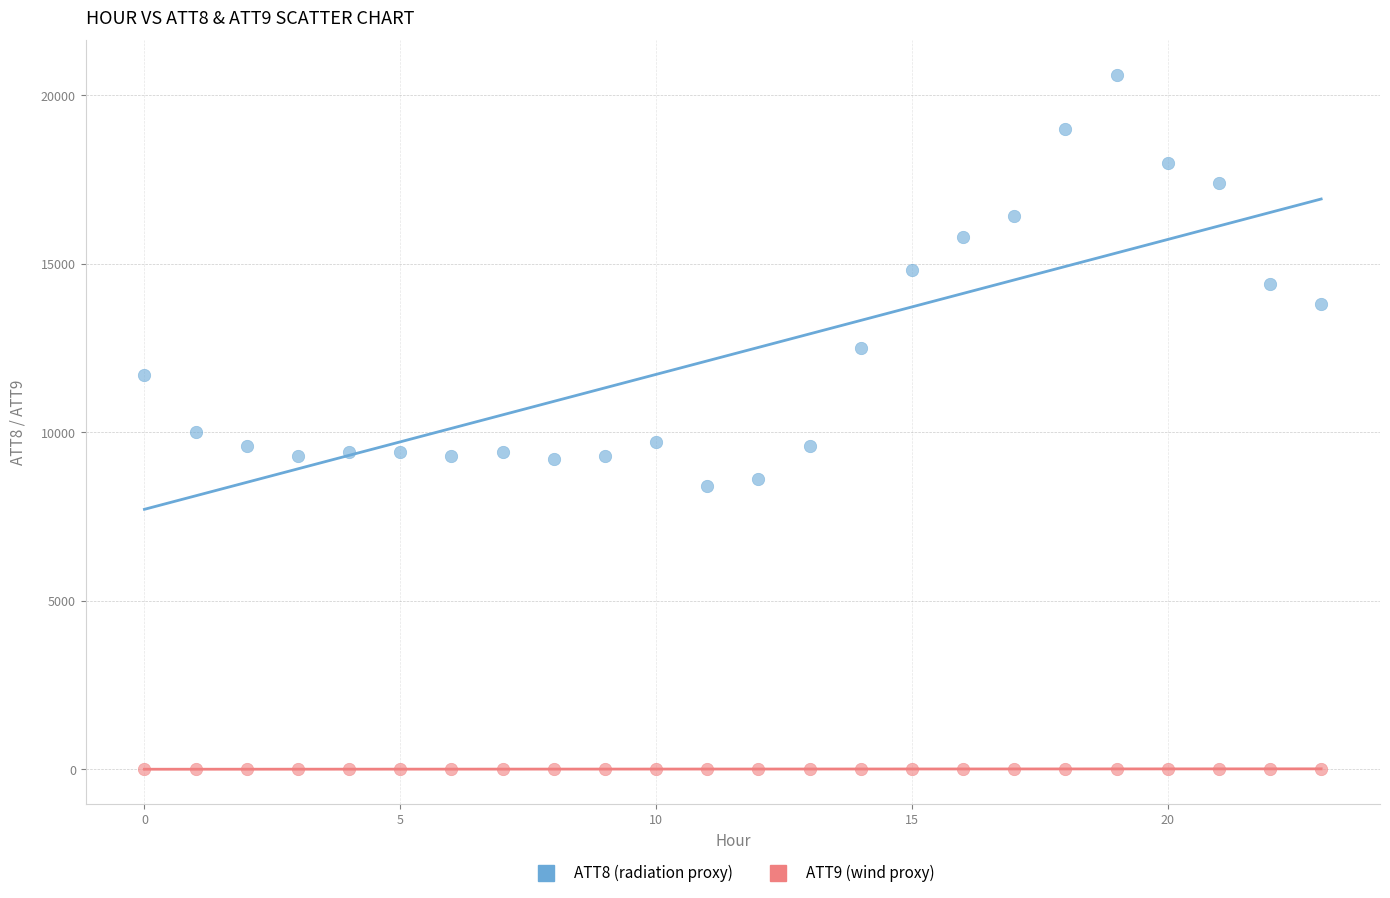

Across all data points, what is the range of Y values (max minus min)?

20595.6